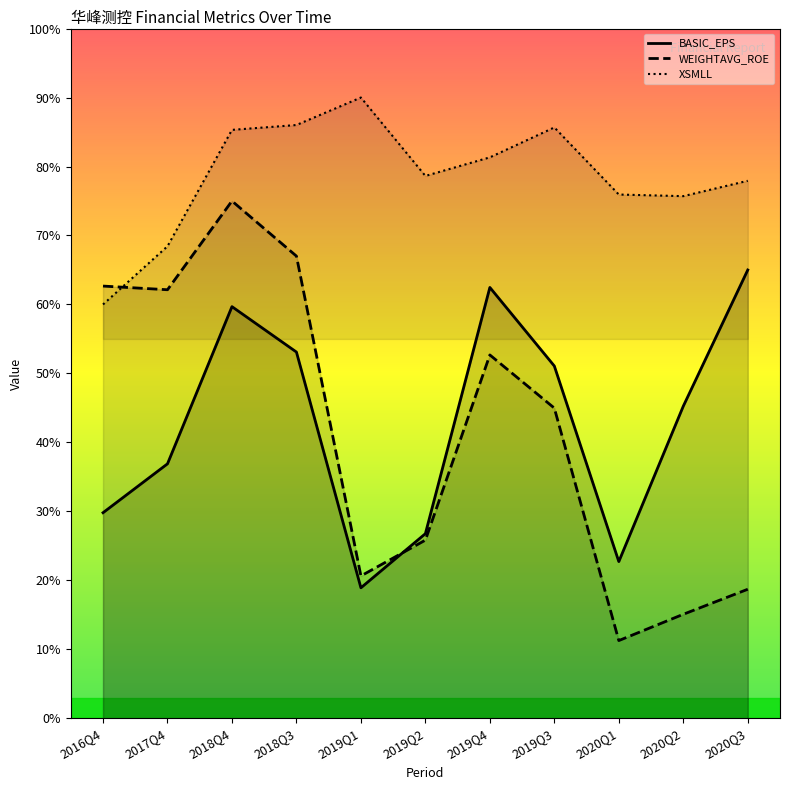

What is the minimum value for XSMLL?

60.0